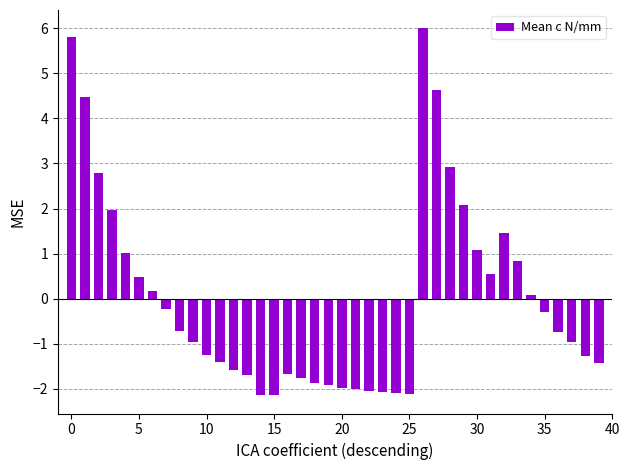

Count the number of values greater than 0.

16